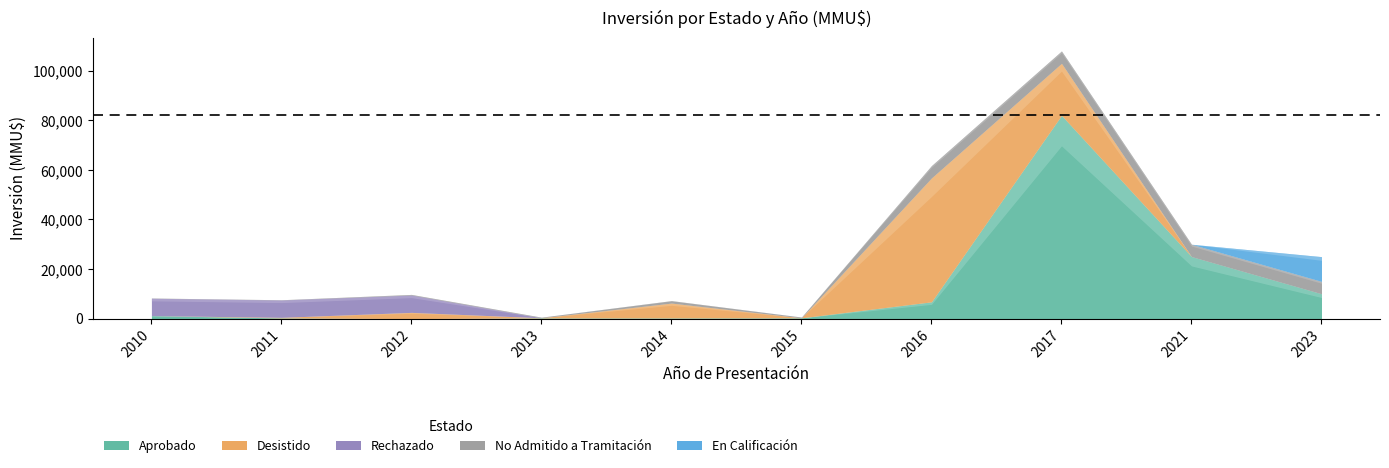

Rank the series at 2017 from highest to lowest value.

Aprobado, Desistido, No Admitido a Tramitación, Rechazado, En Calificación